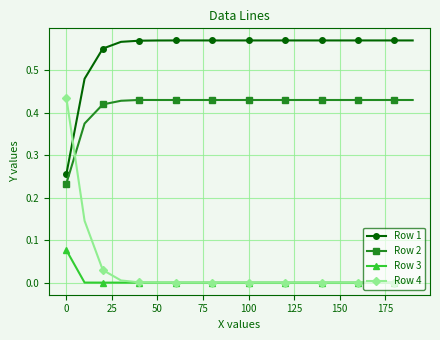

Which series has the largest range (max minus min)?

Row 4